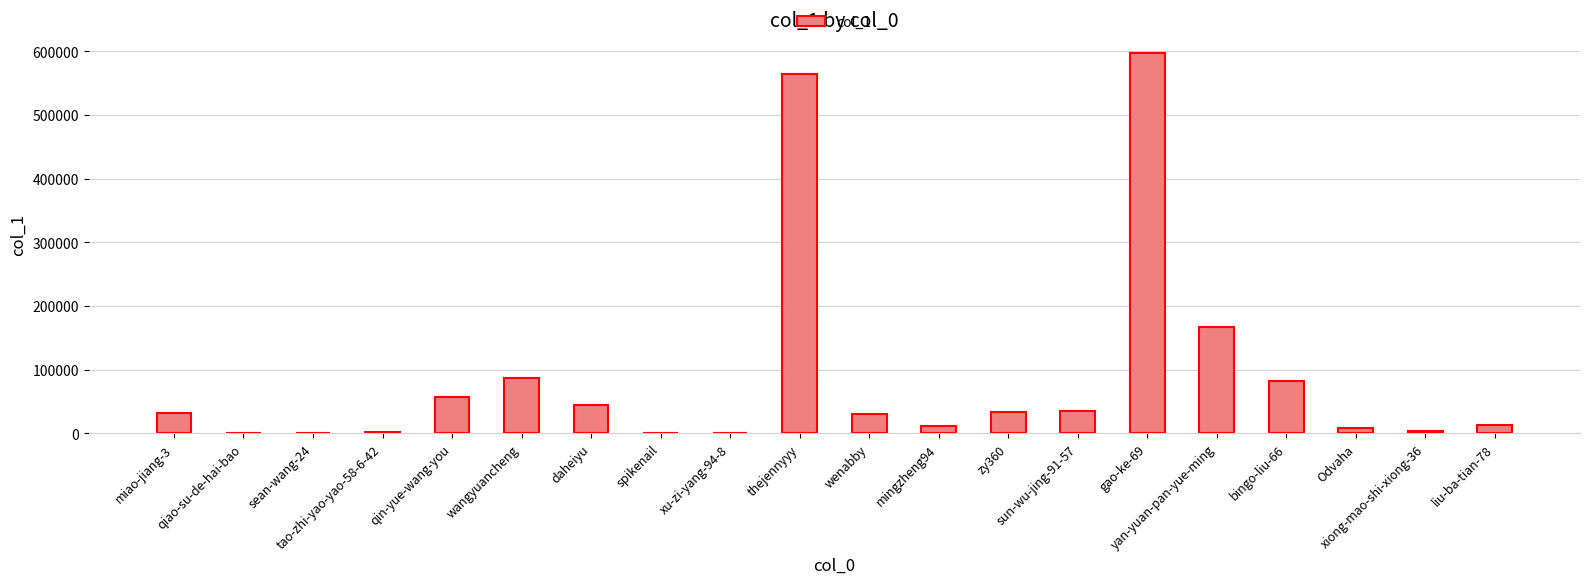

What is the maximum value shown in the chart?

596941